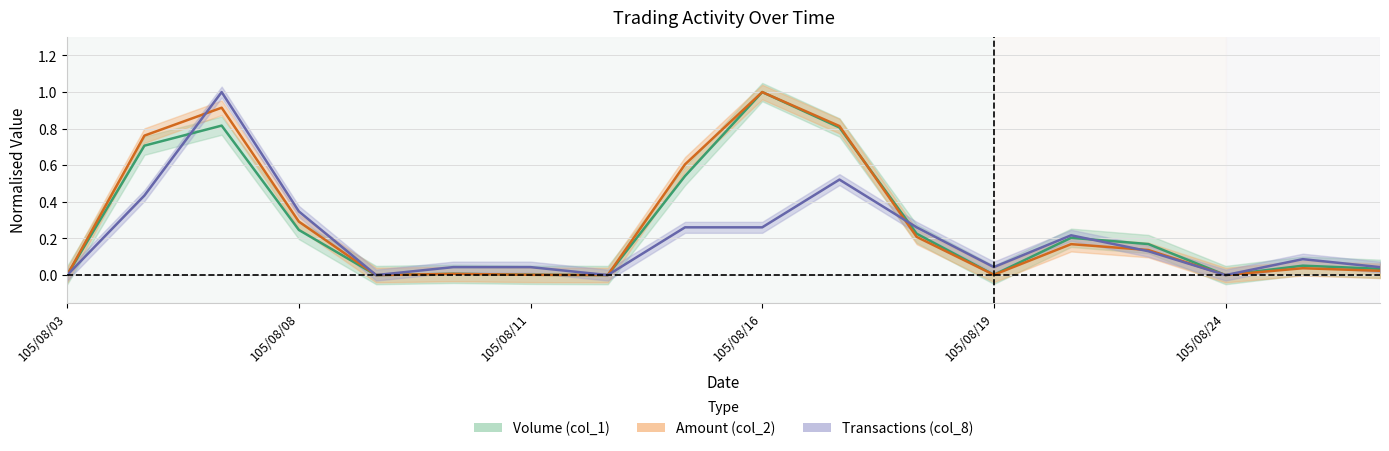

Where do Amount (col_2) and Volume (col_1) first cross each other?

105/08/17 and 105/08/18